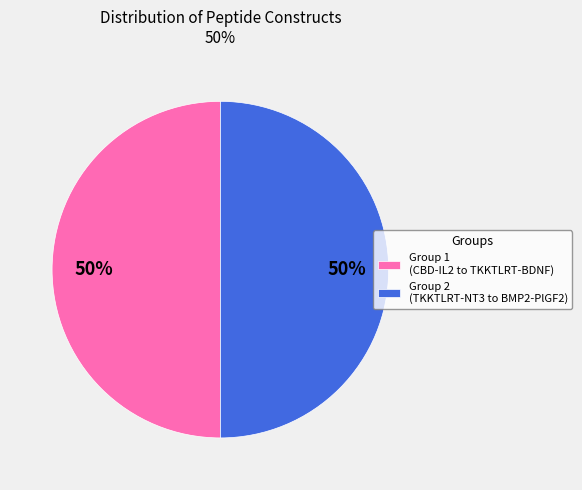

Combined, do Group 2 (TKKTLRT-NT3 to BMP2-PlGF2) and Group 1 (CBD-IL2 to TKKTLRT-BDNF) account for over 50%?

Yes